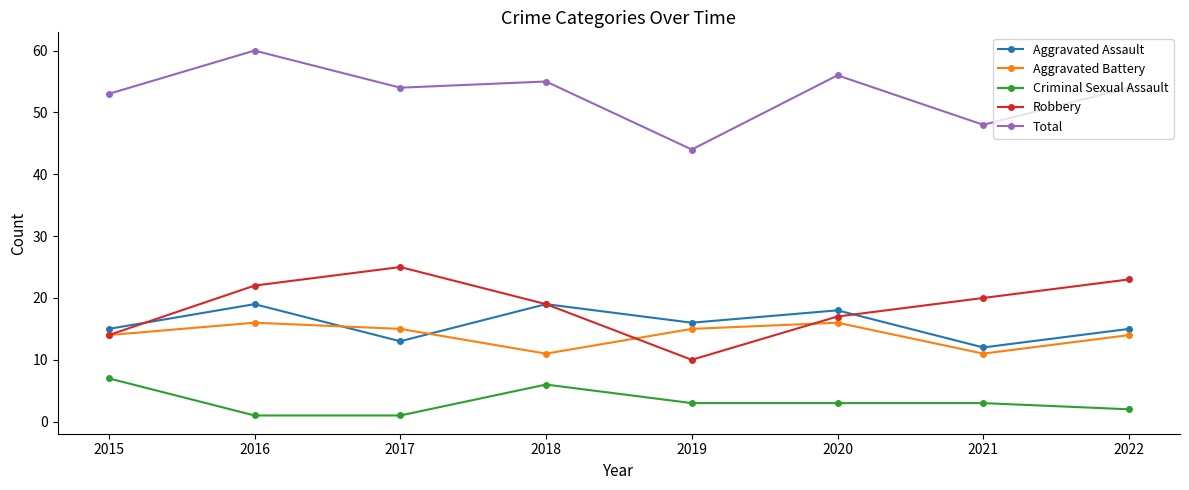

Rank the series at 2016 from lowest to highest value.

Criminal Sexual Assault, Aggravated Battery, Aggravated Assault, Robbery, Total